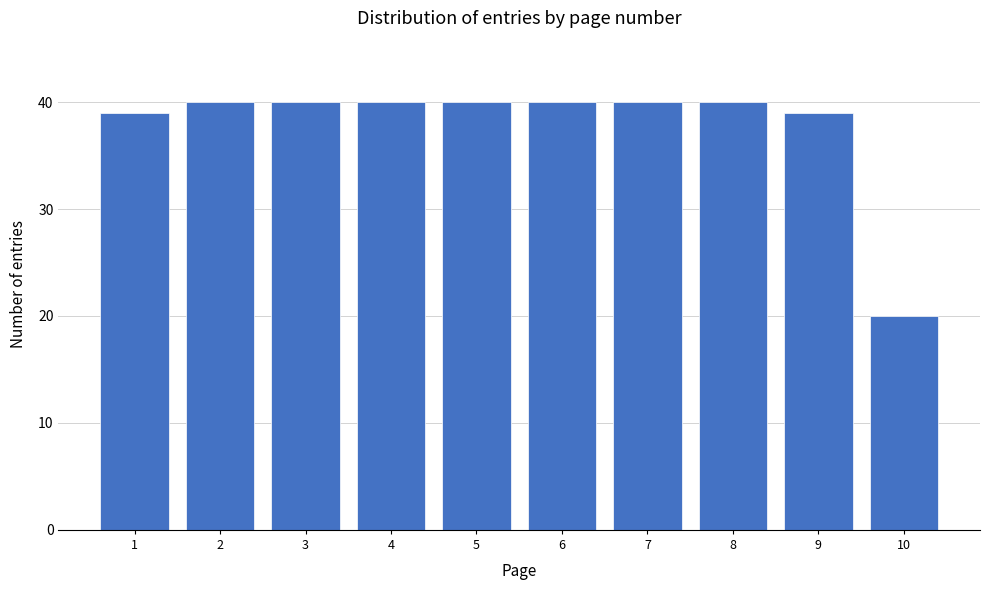

Reading right to left, transcribe all the data shown in this chart.

10=20	9=39	8=40	7=40	6=40	5=40	4=40	3=40	2=40	1=39